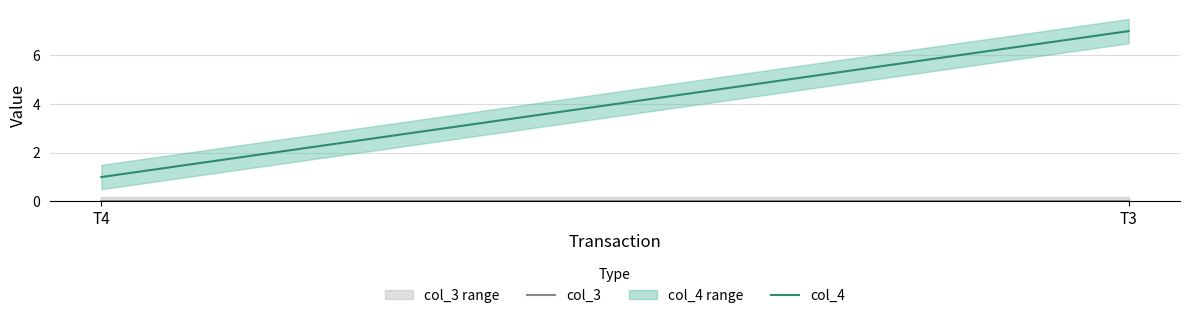

Is this an area chart (filled region under the line)?

No